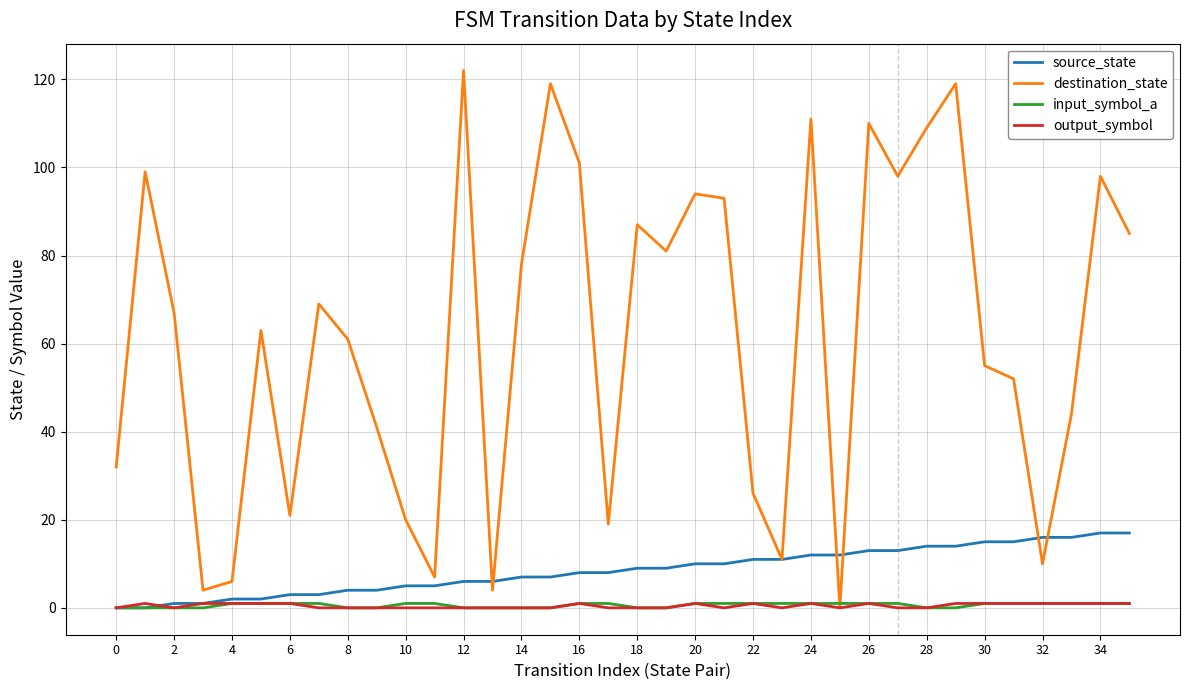

Which series has the largest total across all categories?

destination_state